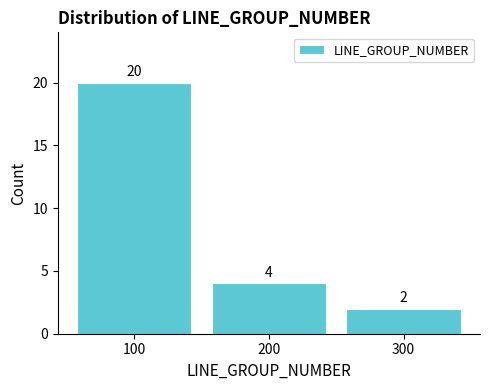

Which range on the x-axis has the tallest bar?

50 to 150